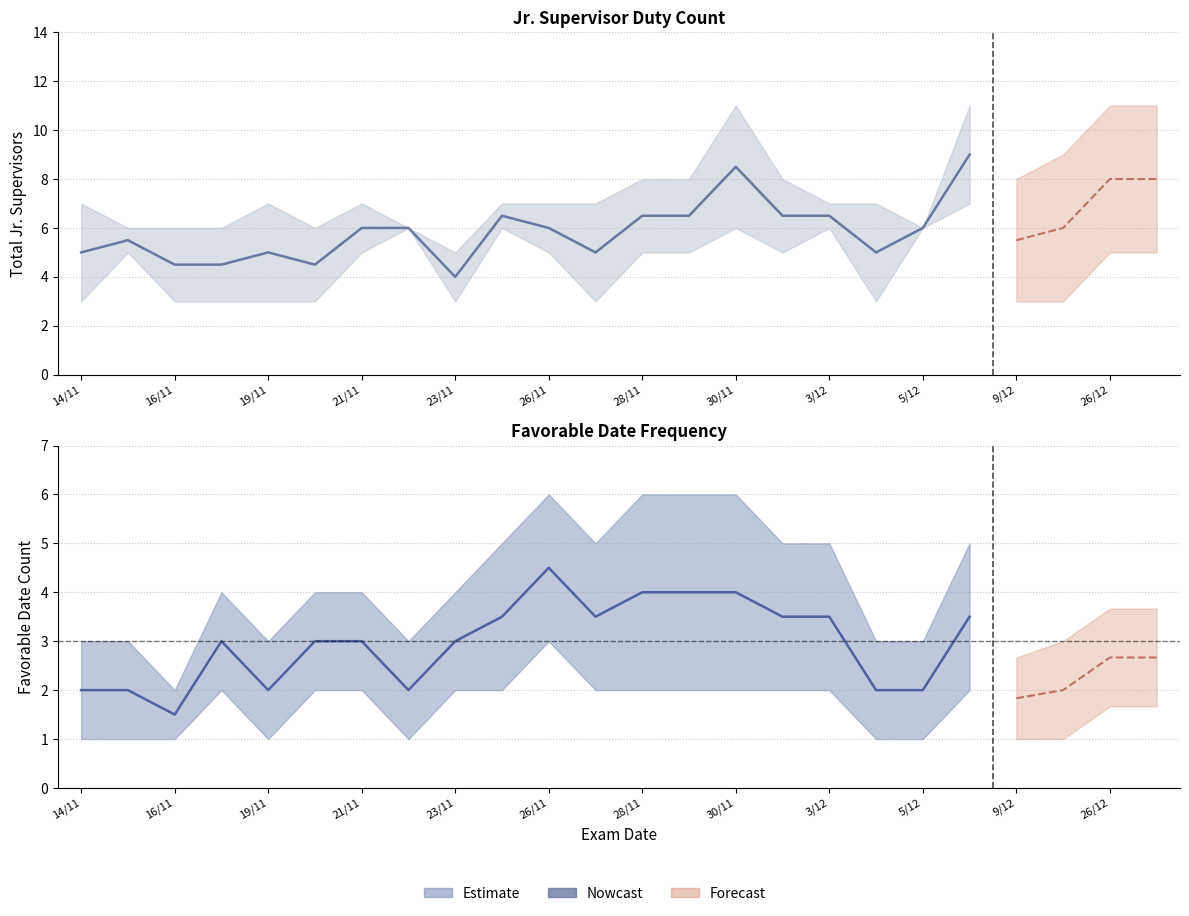

True or false: the data has more than 2 interior local peaks.

False